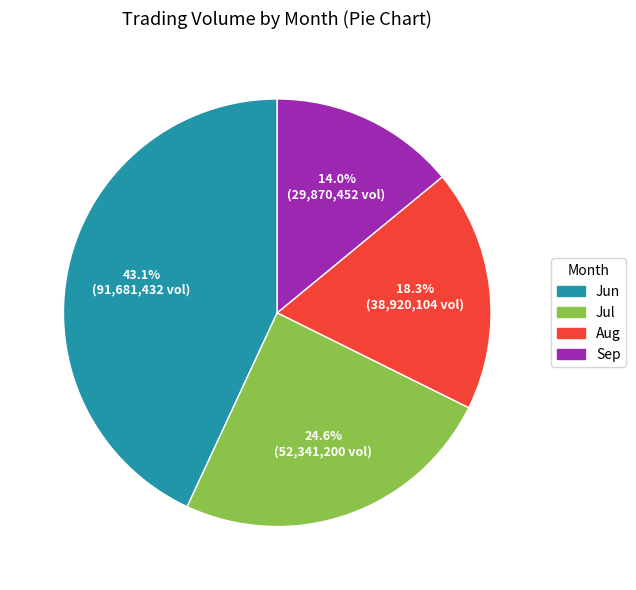

Which has a higher value, Sep or Jun?

Jun